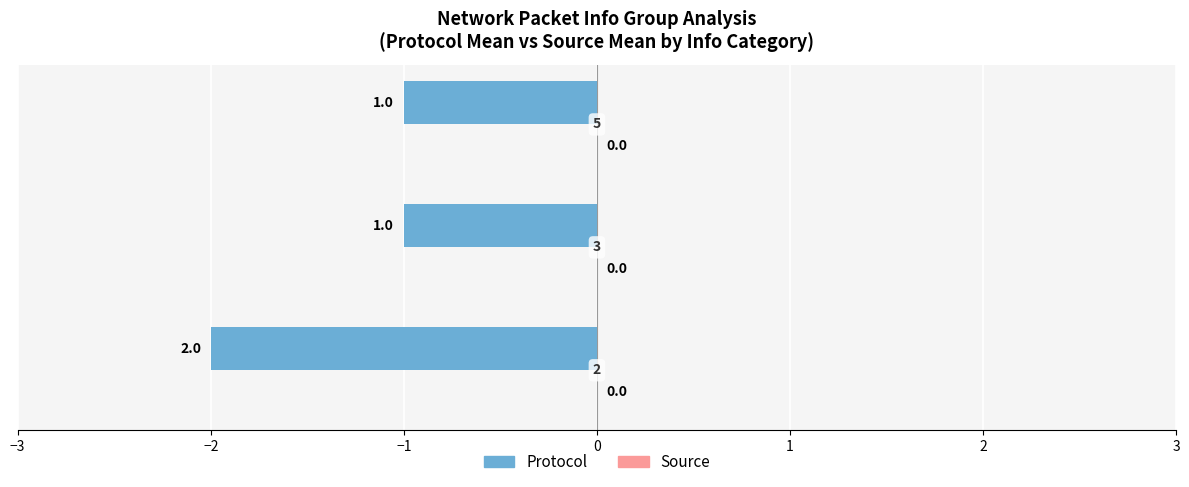

Are the bars horizontal?

Yes